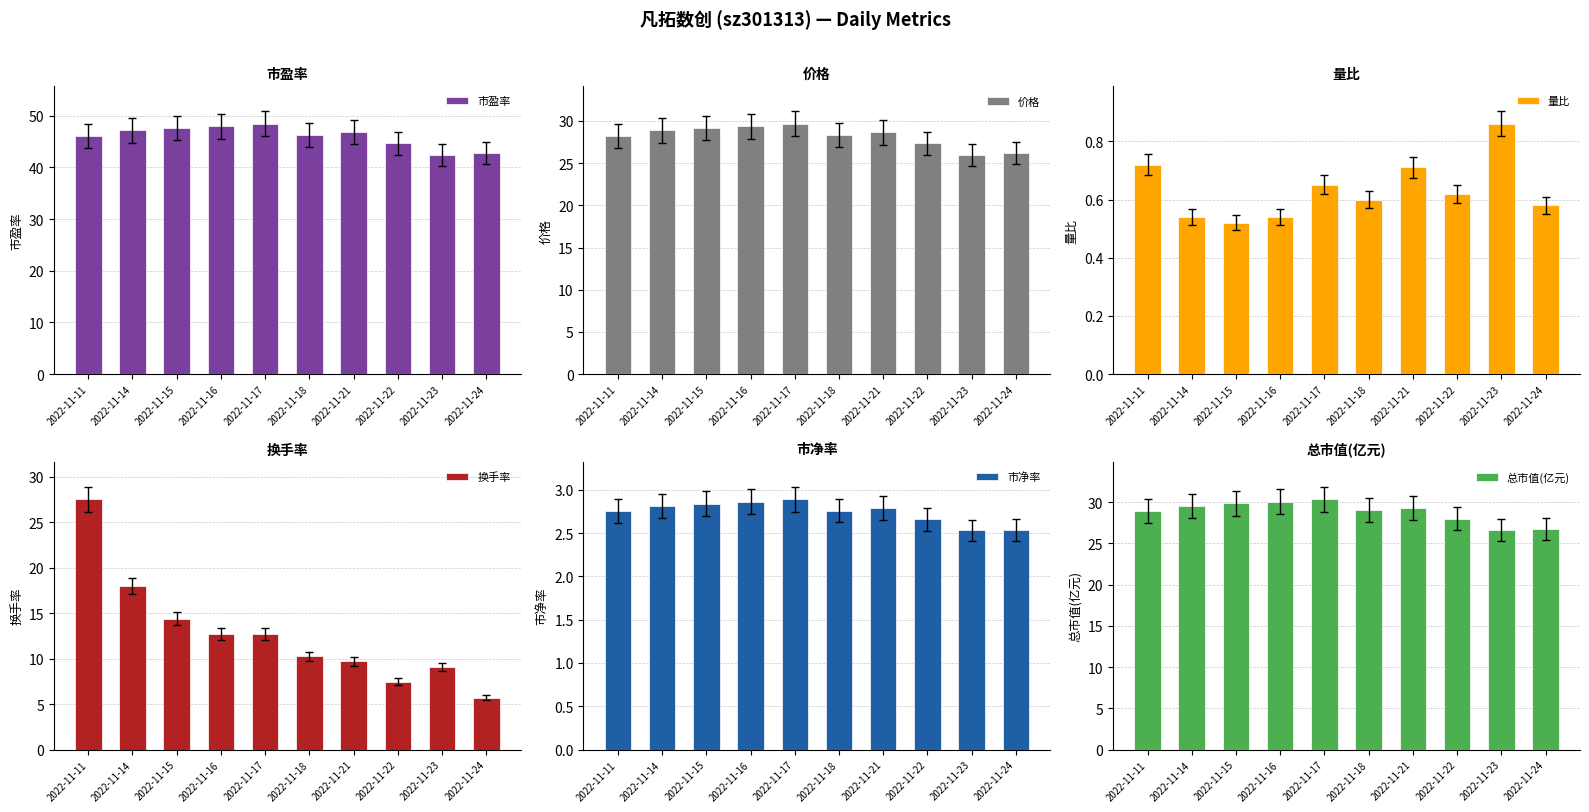

At which category is the sum across all series the highest?

2022-11-11